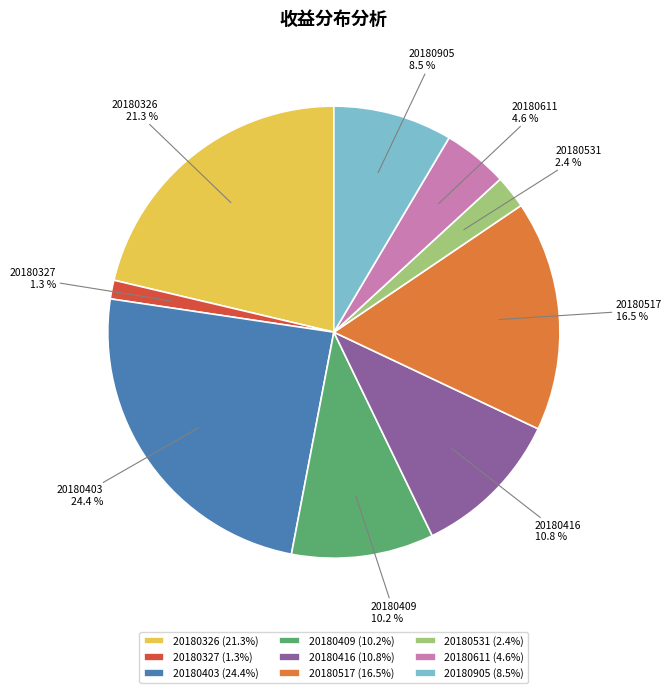

Does 20180416 account for over 50% of the chart?

No